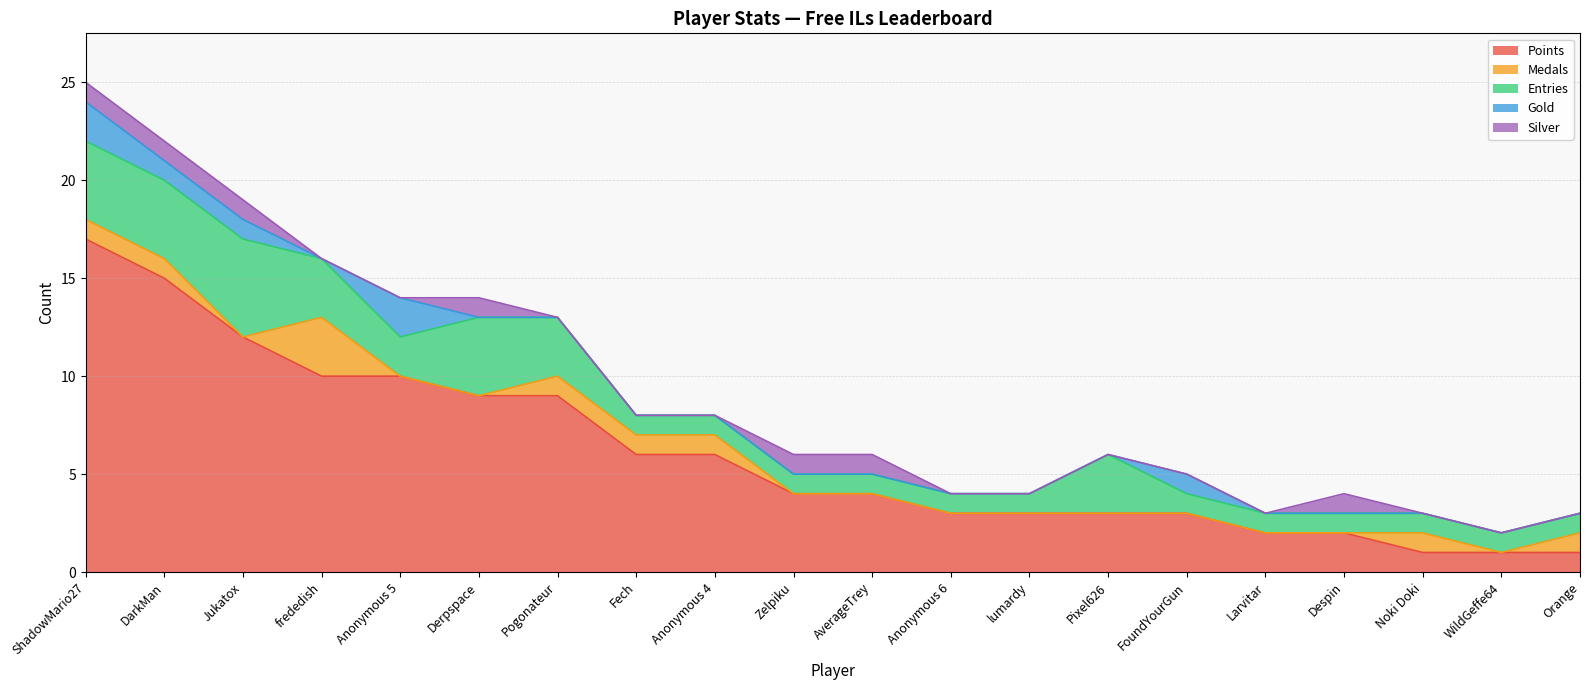

Reading left to right, what are all the values shown in this chart?

Points: 17	15	12	10	10	9	9	6	6	4	4	3	3	3	3	2	2	1	1	1
Medals: 1	1	0	3	0	0	1	1	1	0	0	0	0	0	0	0	0	1	0	1
Entries: 4	4	5	3	2	4	3	1	1	1	1	1	1	3	1	1	1	1	1	1
Gold: 2	1	1	0	2	0	0	0	0	0	0	0	0	0	1	0	0	0	0	0
Silver: 1	1	1	0	0	1	0	0	0	1	1	0	0	0	0	0	1	0	0	0